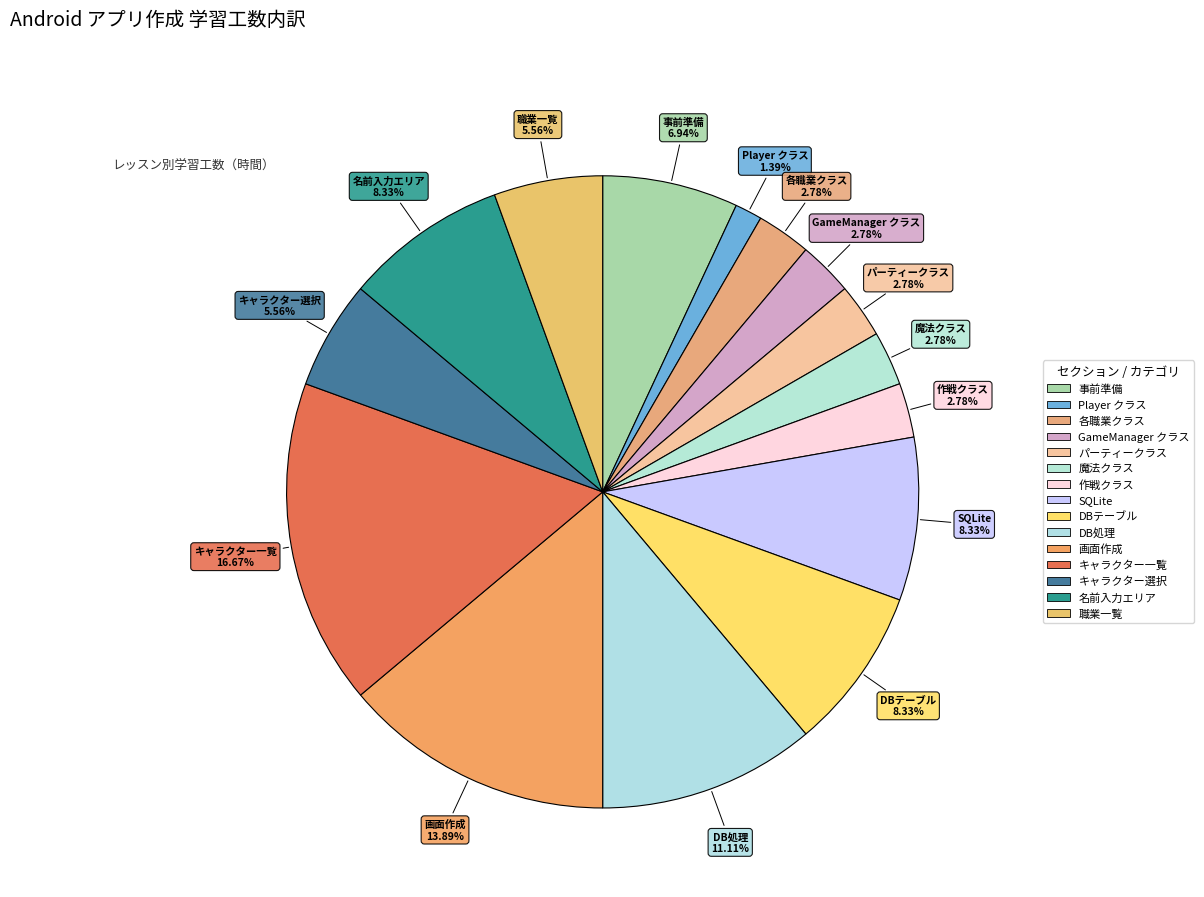

How many segments does this pie chart have?

15